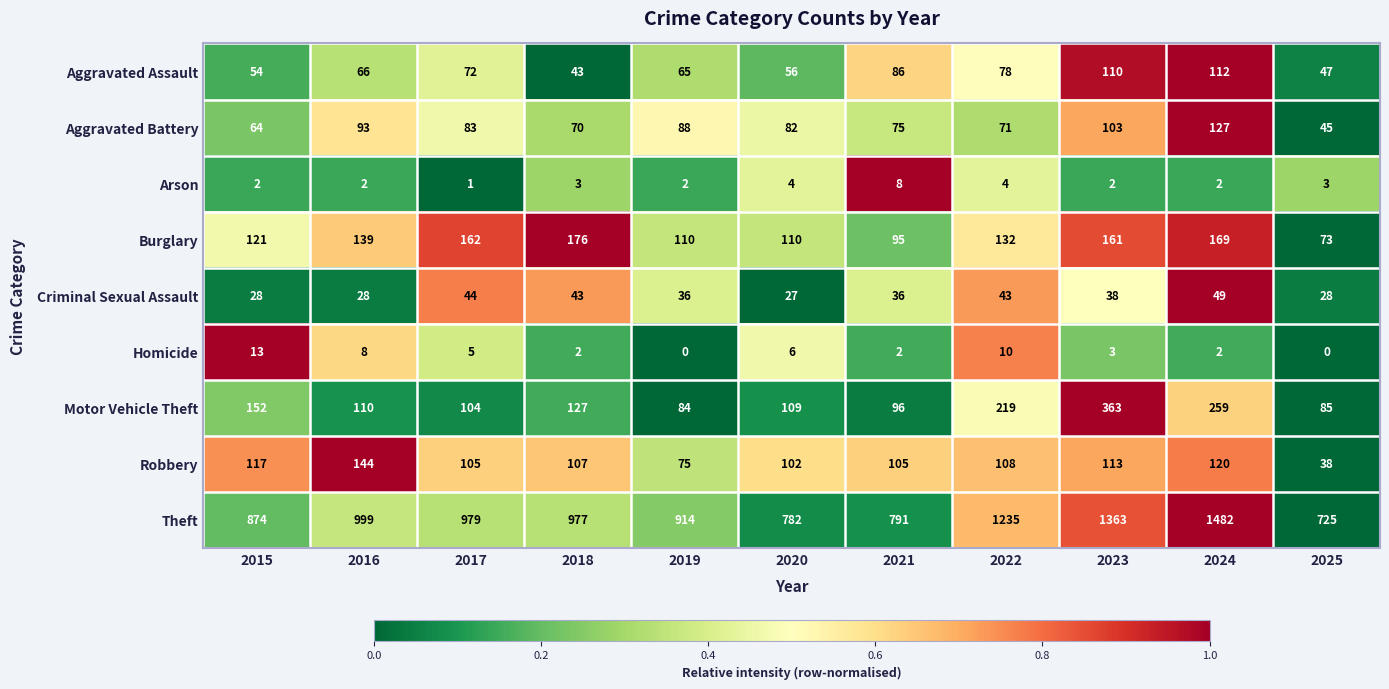

Rank the series by their maximum value, from lowest to highest.

Arson, Homicide, Criminal Sexual Assault, Aggravated Assault, Aggravated Battery, Robbery, Burglary, Motor Vehicle Theft, Theft